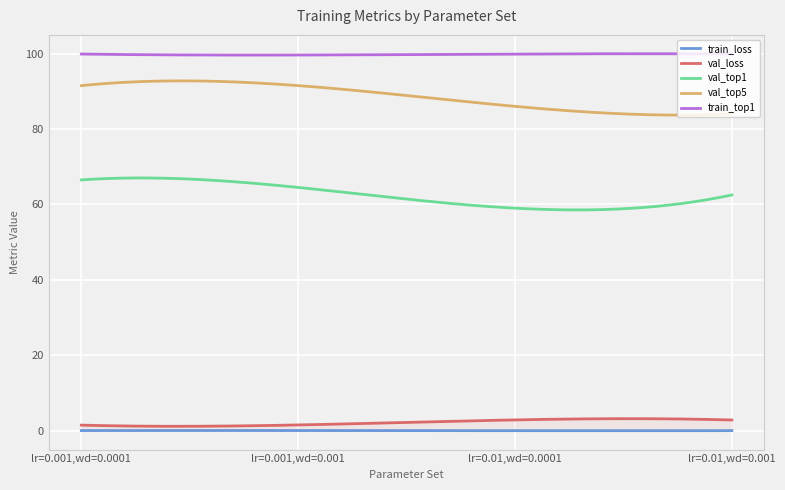

Does the chart display data point markers on the line(s)?

No